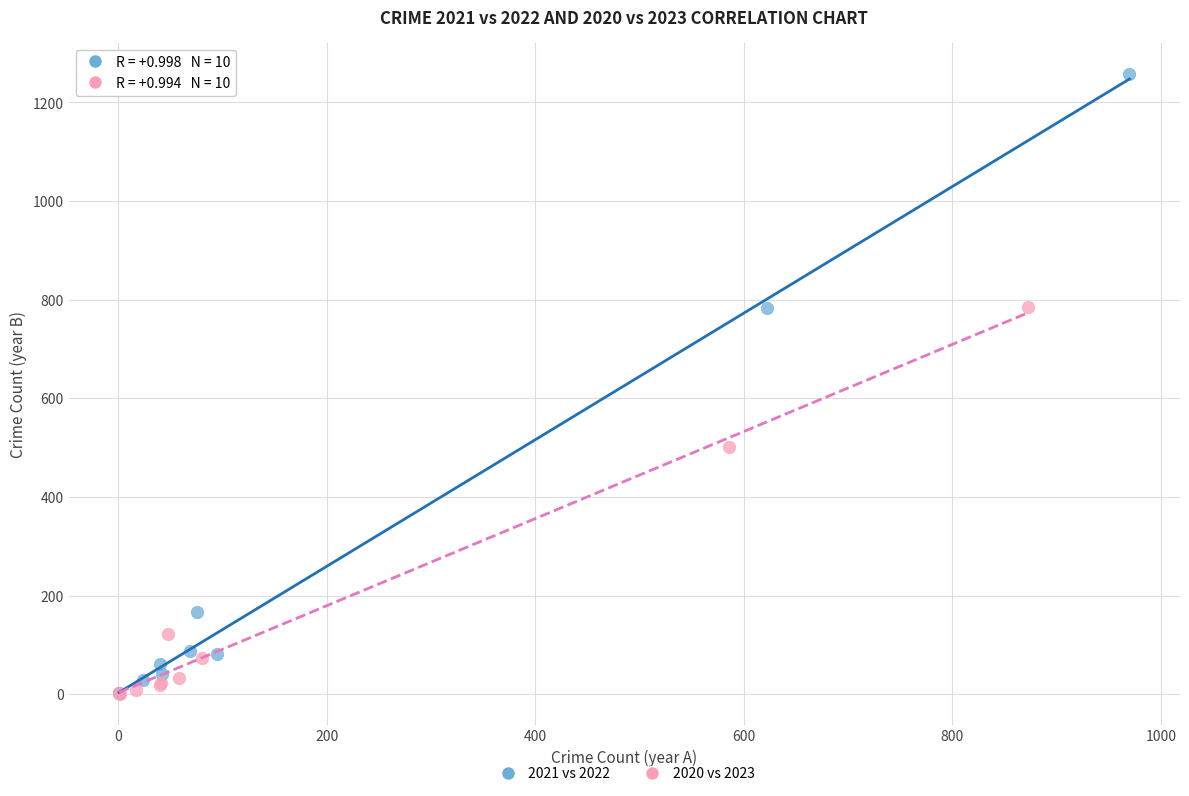

Which series has the largest Y range (max minus min)?

2021 vs 2022